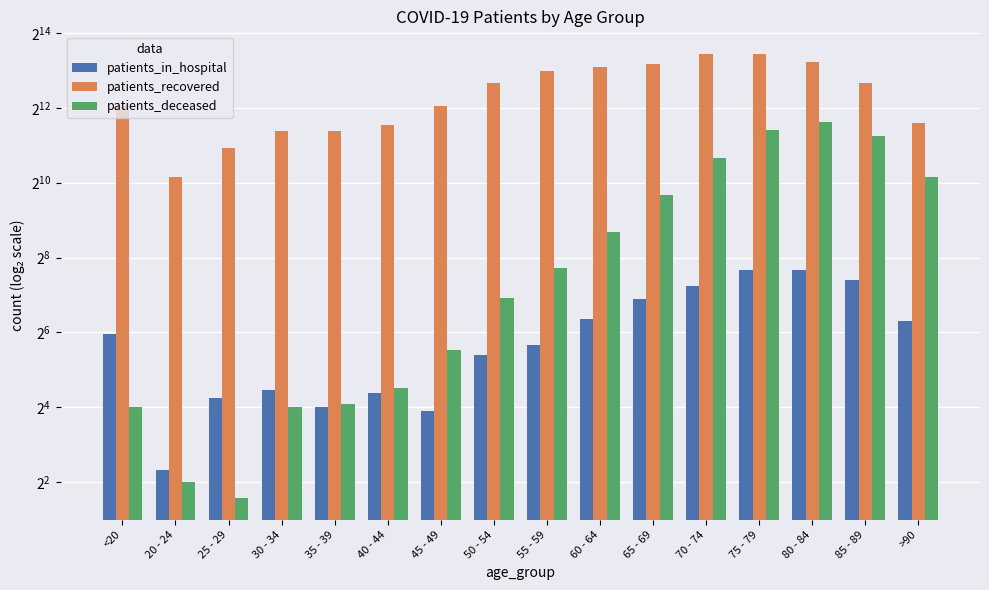

How many groups of bars are there?

16